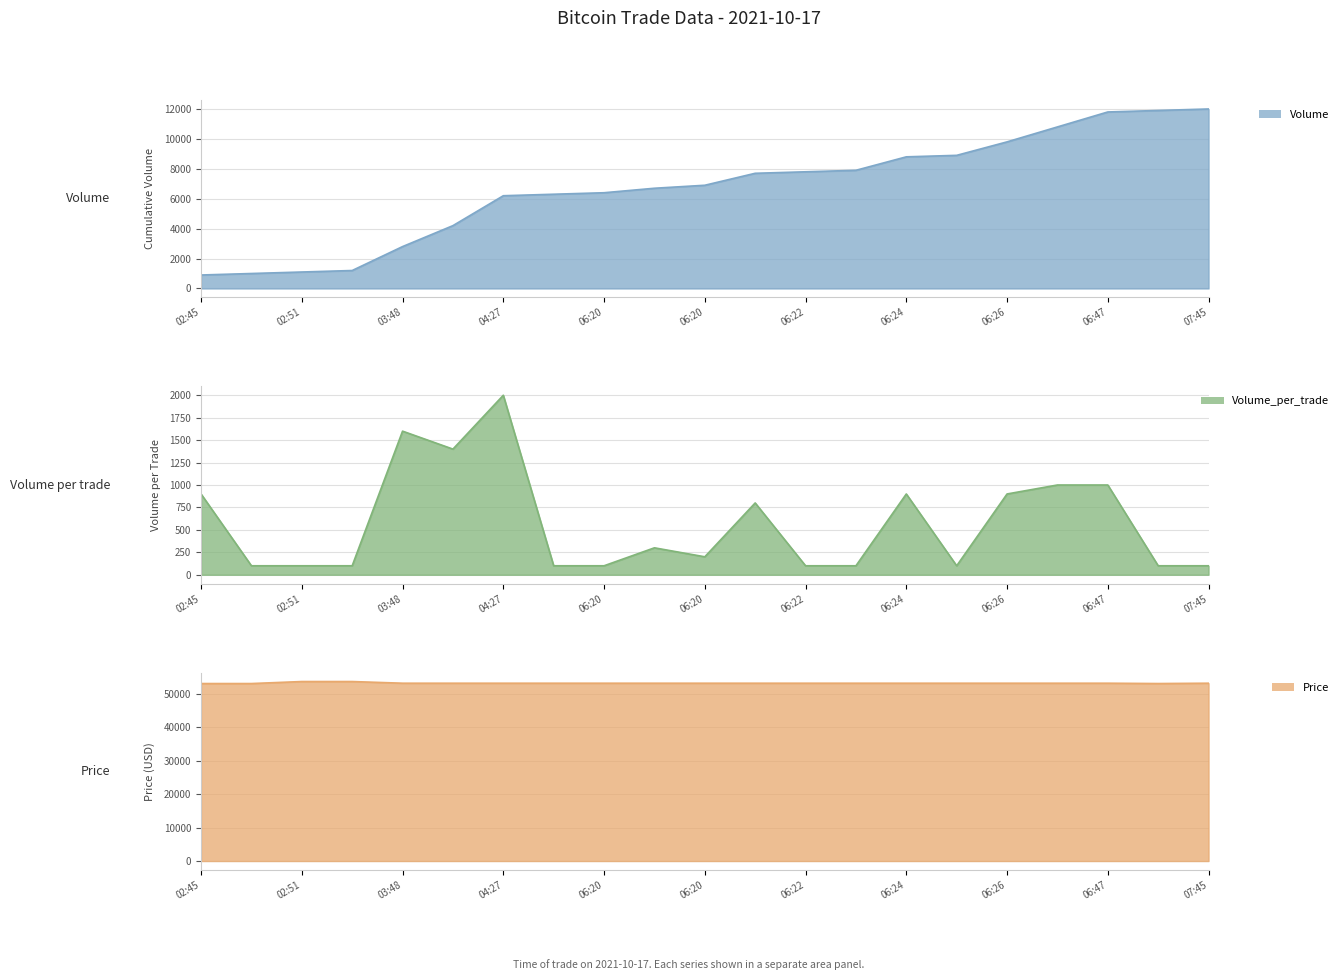

What is the spread (max minus min) of values at 06:20?

53100